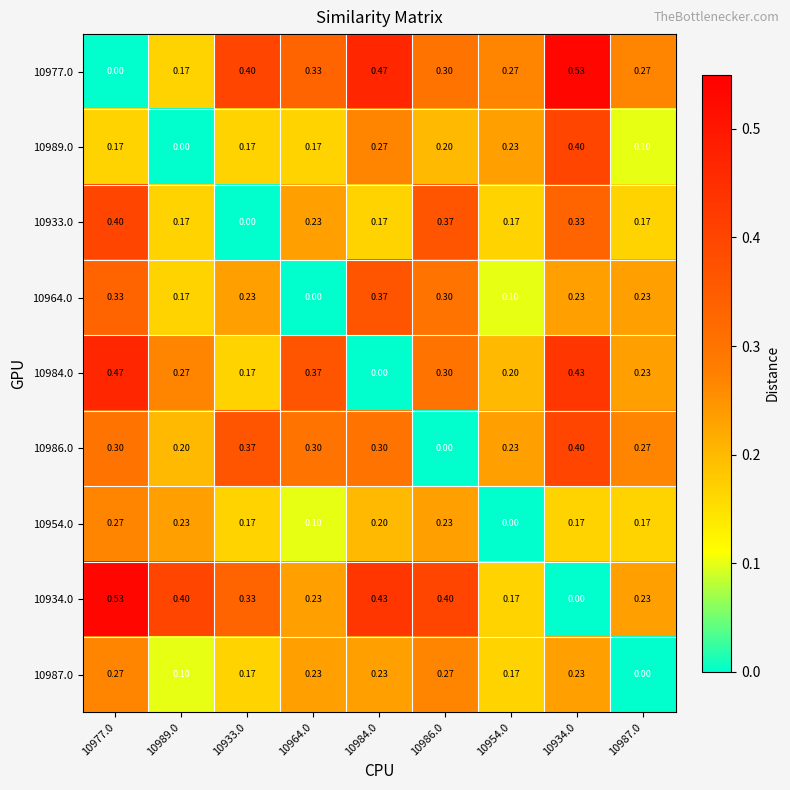

At how many categories does at least one series exceed 0?

9